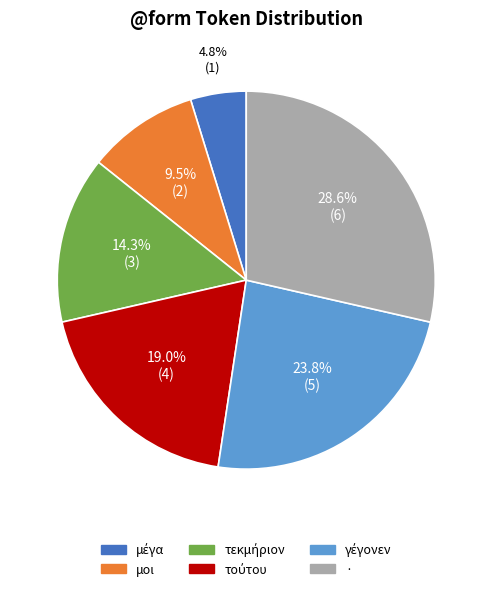

Is there a majority slice in this chart?

No